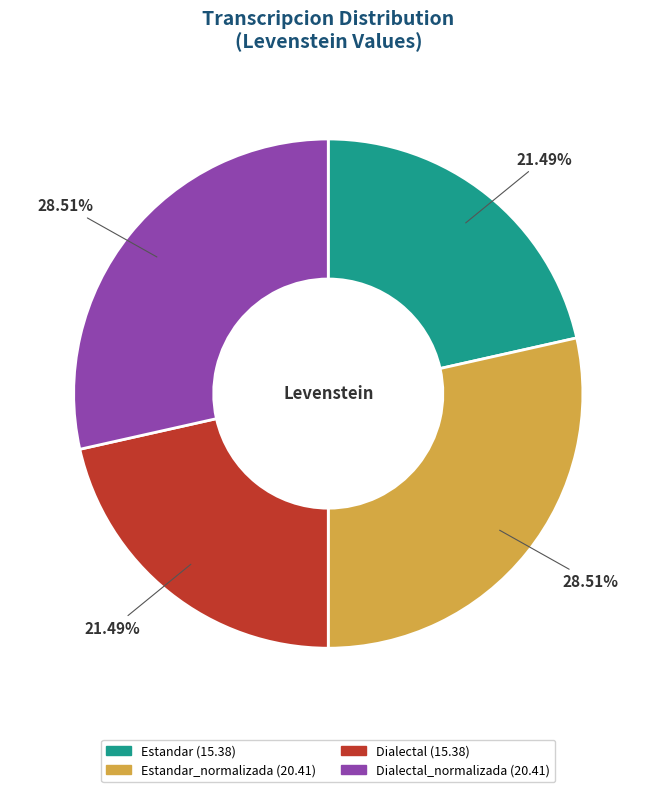

Does any single category account for the majority?

No